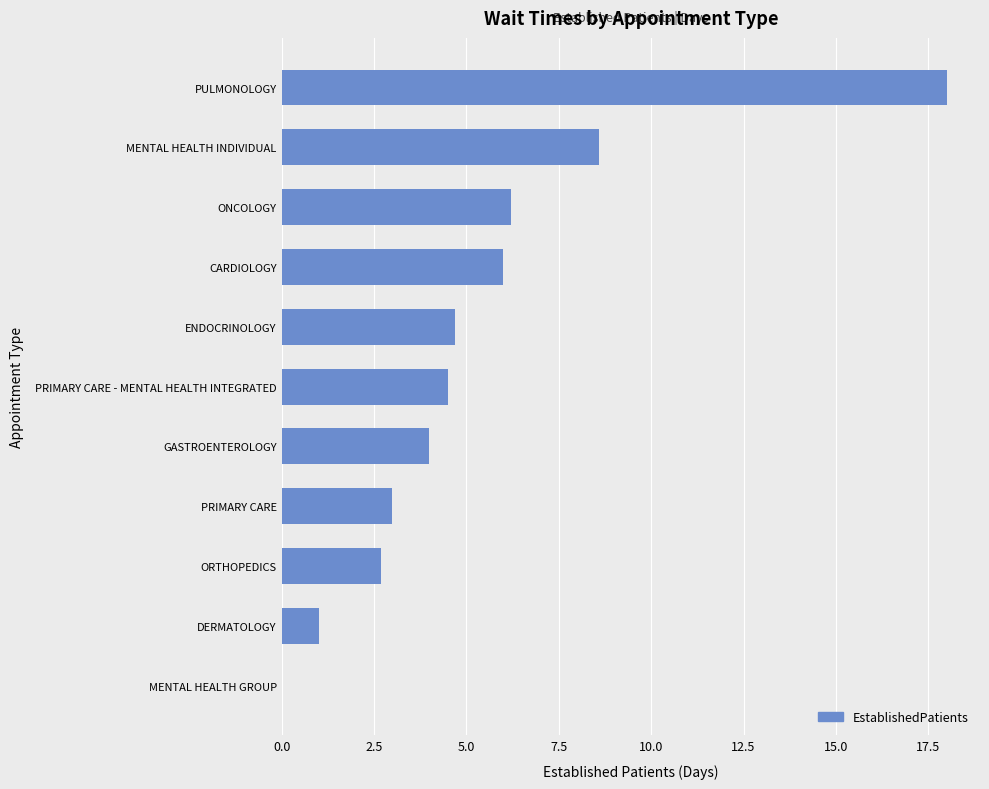

Approximately how many times larger is the value at MENTAL HEALTH INDIVIDUAL compared to CARDIOLOGY?

1.4